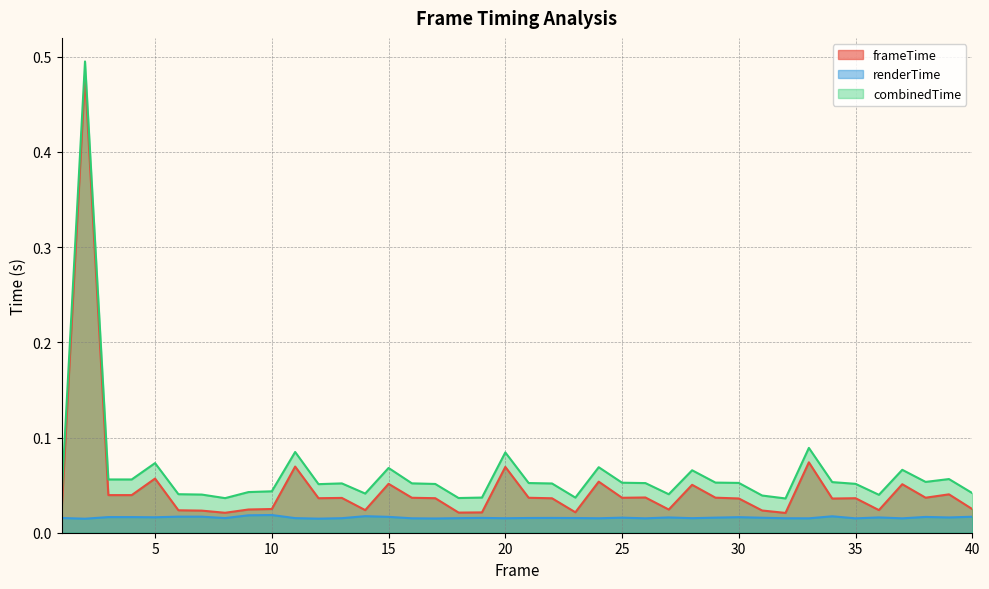

What is the difference between the maximum and minimum values in the frameTime series?

0.5